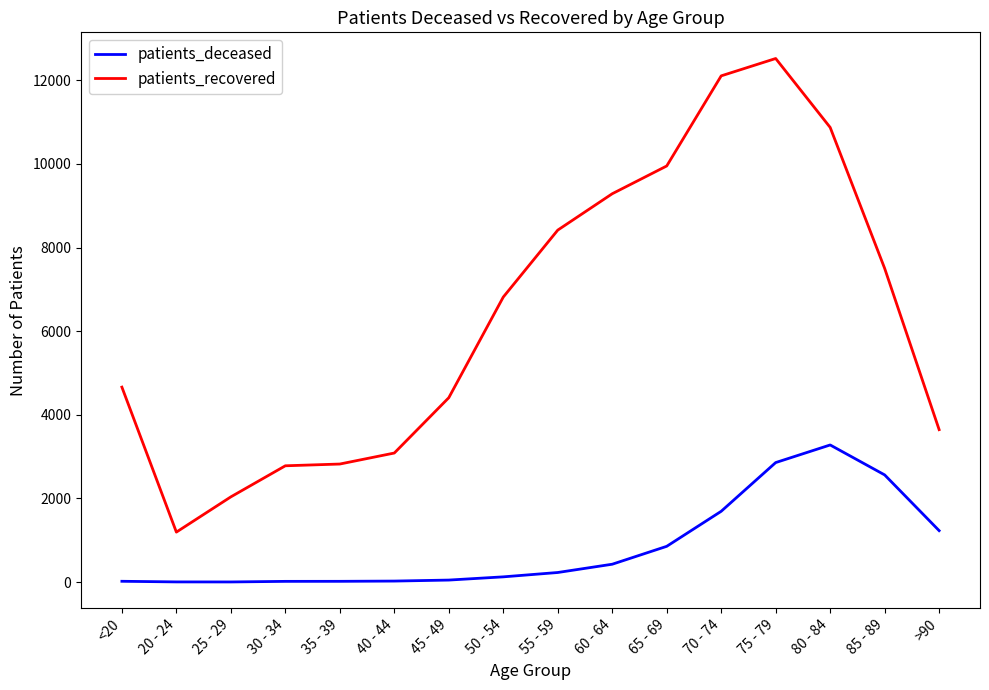

List the series in order of their overall mean, highest first.

patients_recovered, patients_deceased